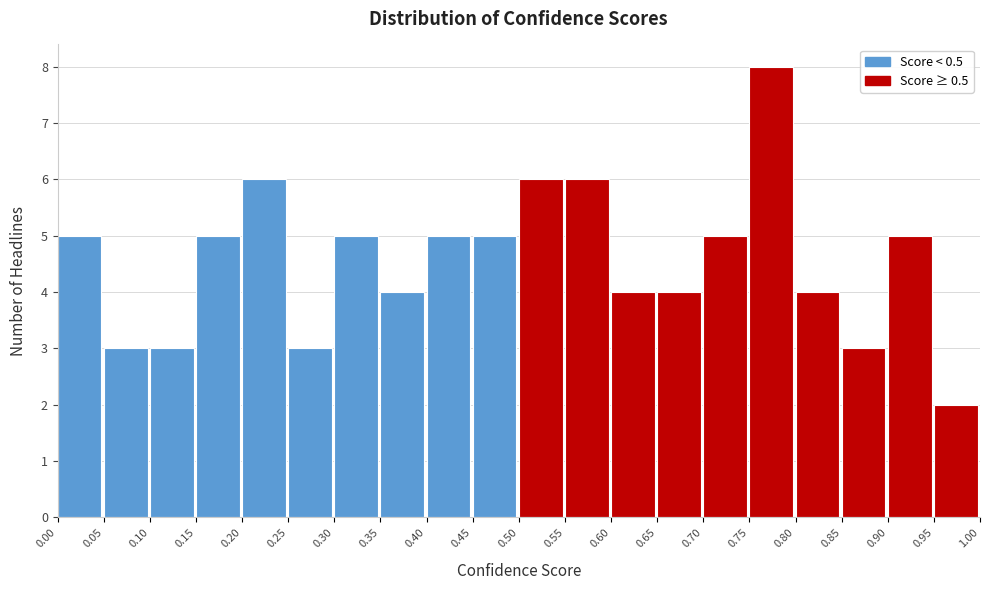

Which range on the x-axis has the tallest bar?

0.75 to 0.80